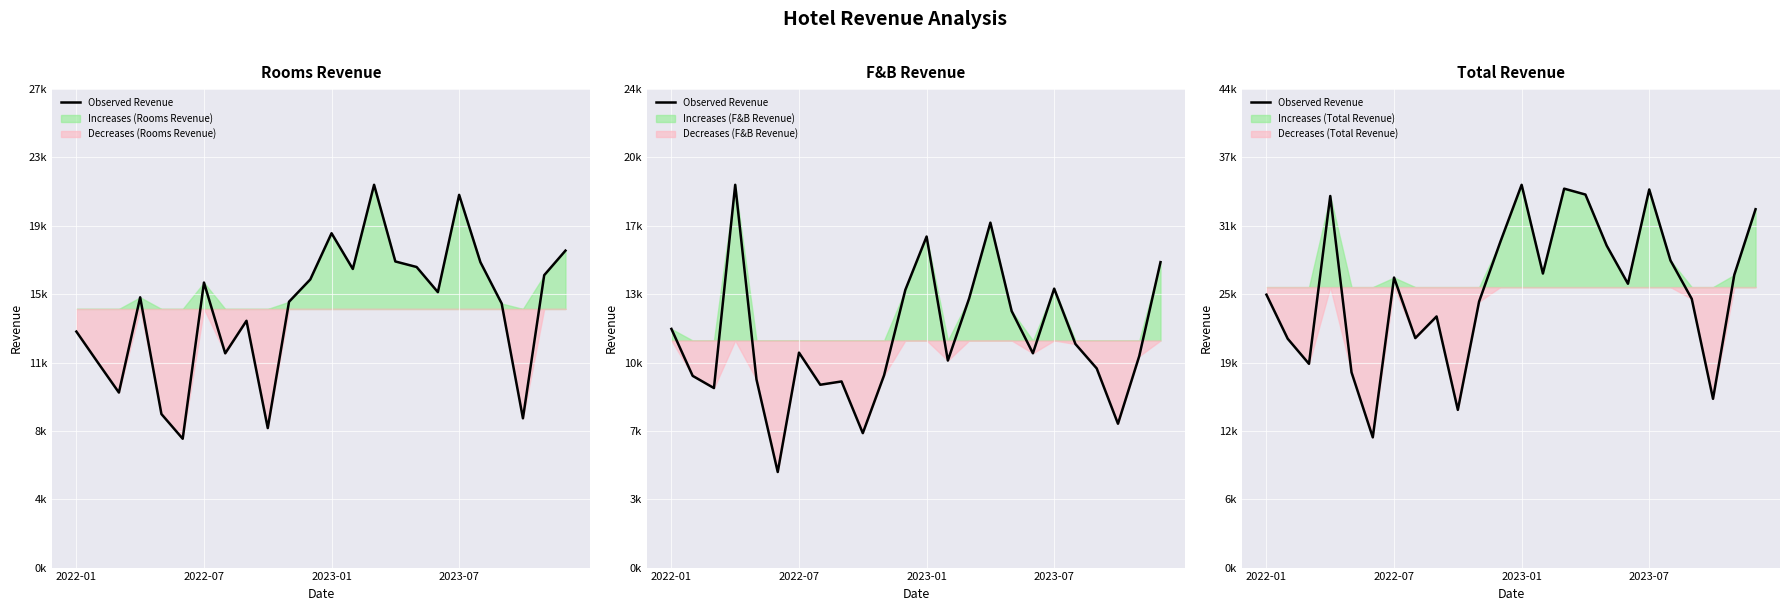

What is the sum of all values?

613687.9